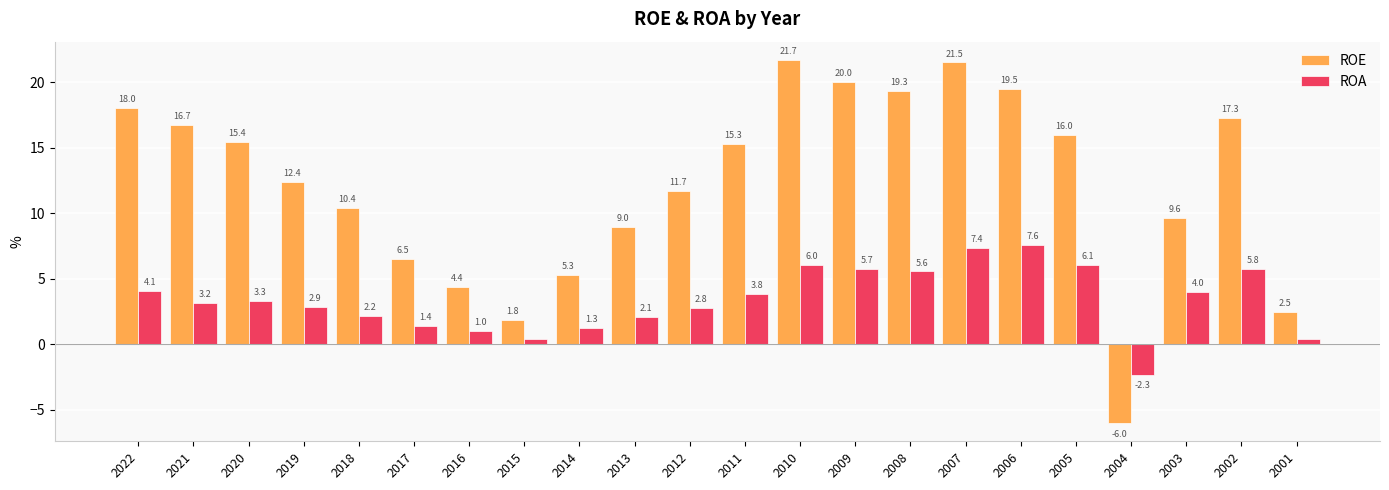

What is the lowest value of the ROE series?

-6.0